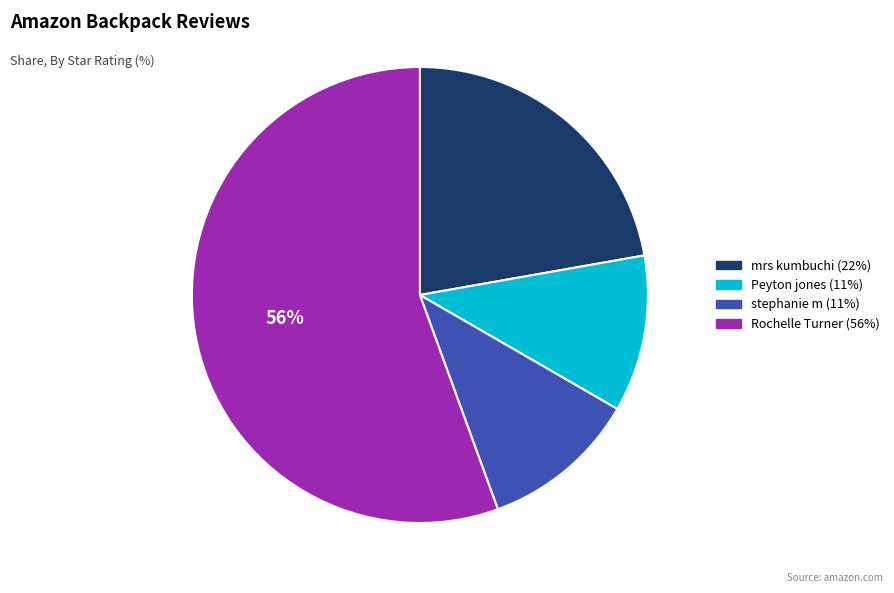

What percentage is the Rochelle Turner slice, to the nearest percent?

56%